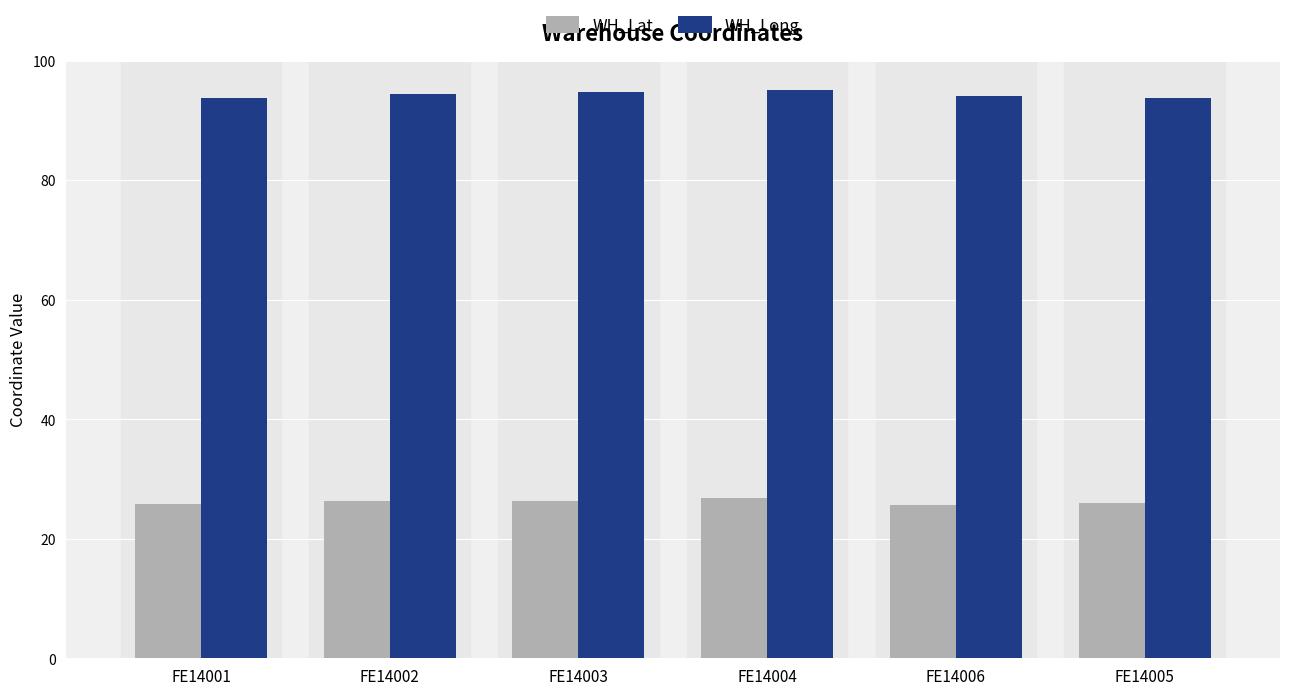

Which series has the largest total across all categories?

WH_Long